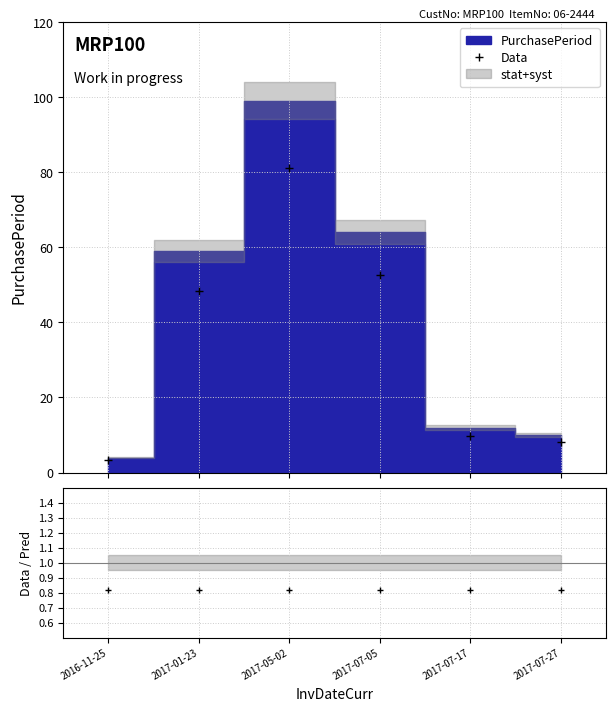

Where does the data first go above 48?

2017-01-23